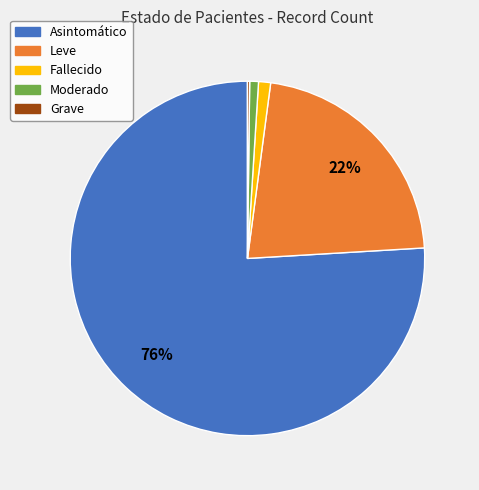

To the nearest percent, what is the average slice percentage?

20%